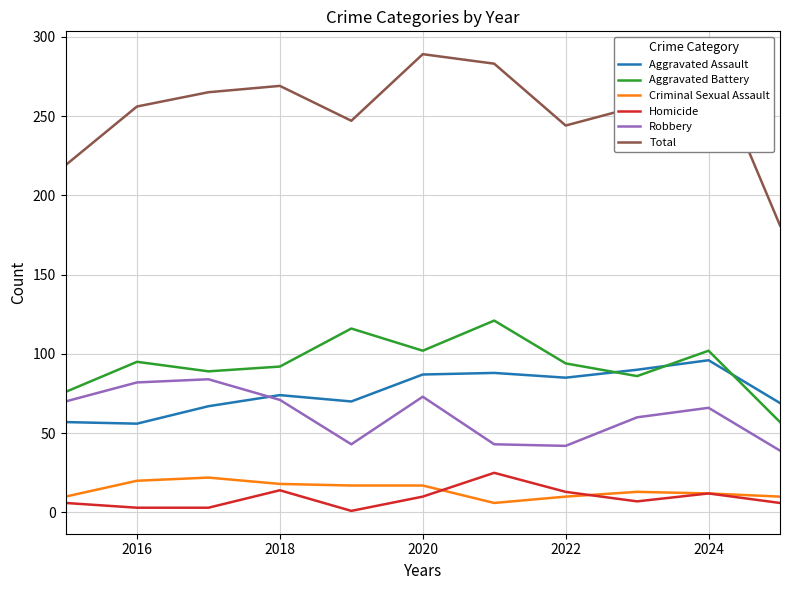

True or false: Robbery and Homicide cross at least once.

False